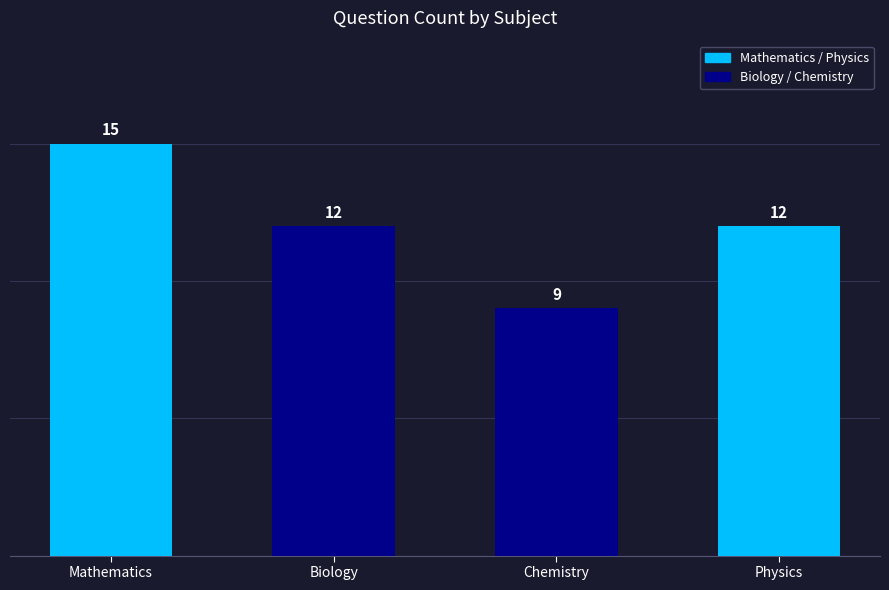

Reading left to right, extract all data points from this chart.

15	12	9	12